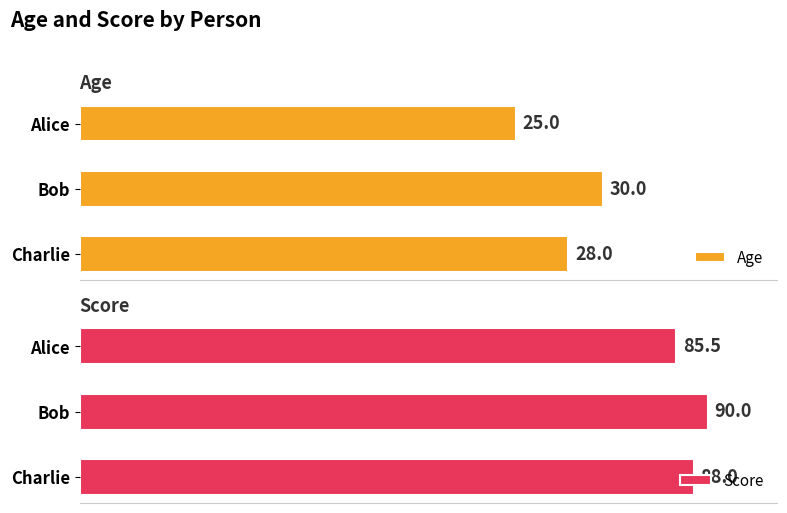

At which label is Score closest to 87?

Charlie